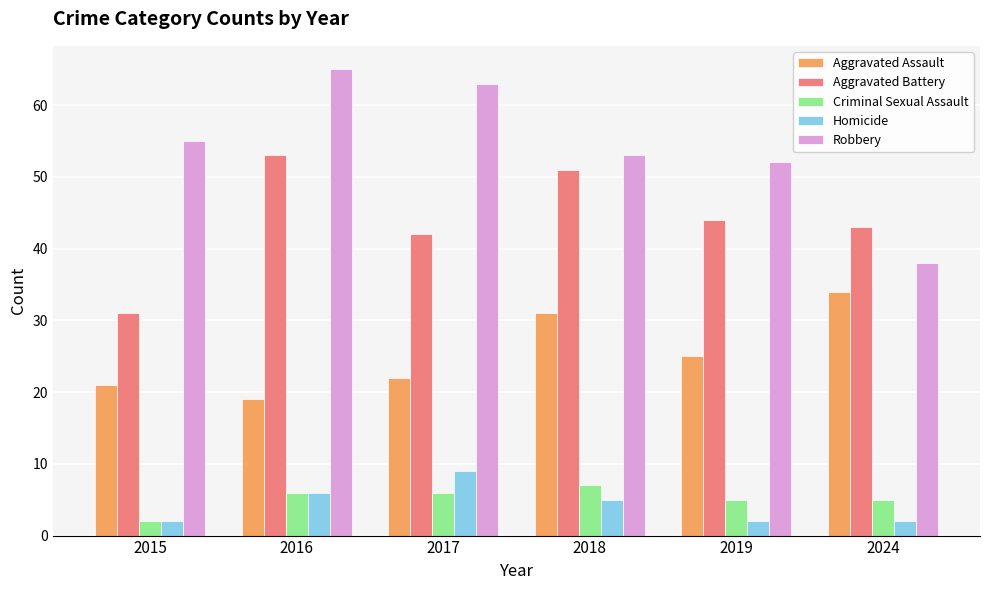

What is the greatest value displayed?

65